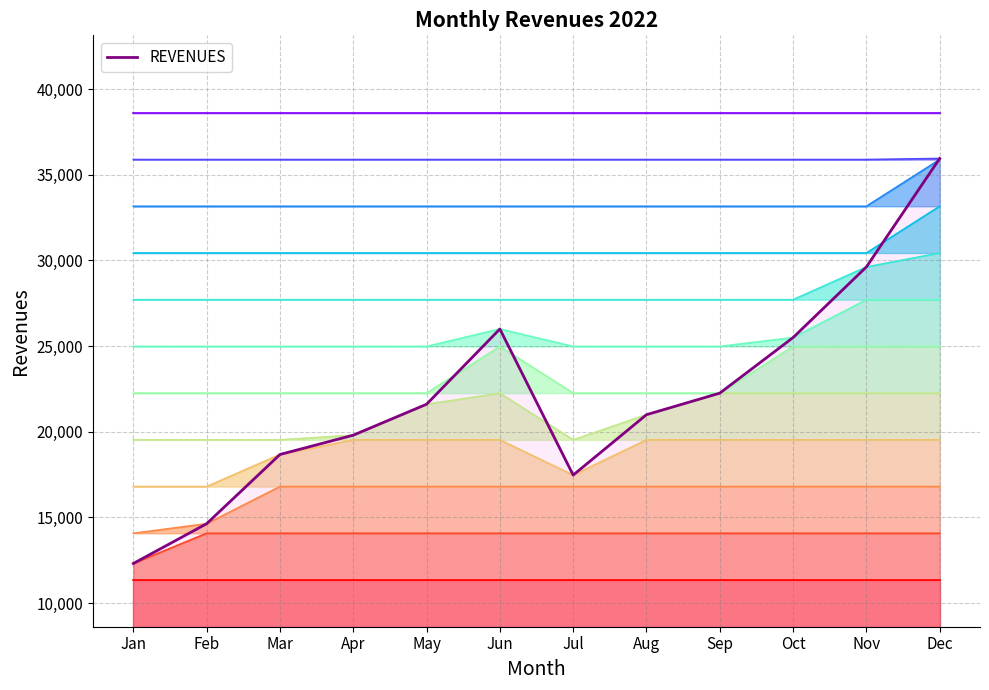

At which label does REVENUES reach its minimum?

Jan